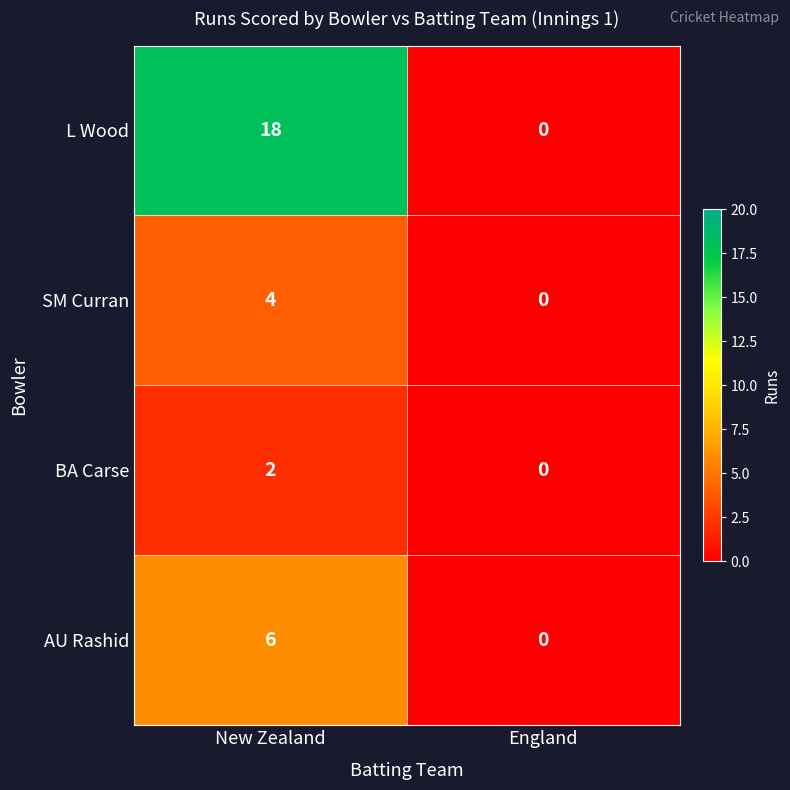

What is the sum of all SM Curran values?

4